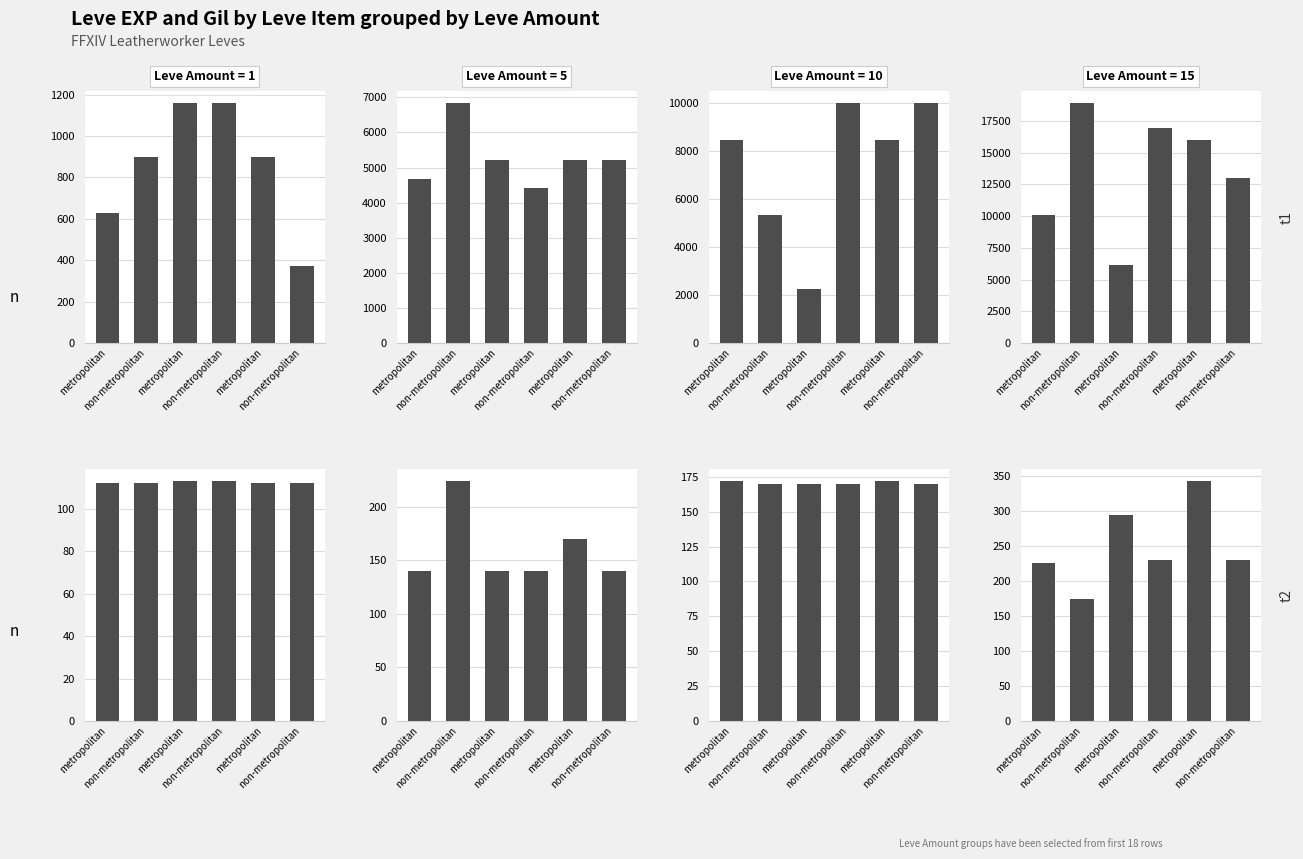

What is the total value across all series at non-metropolitan?

19084